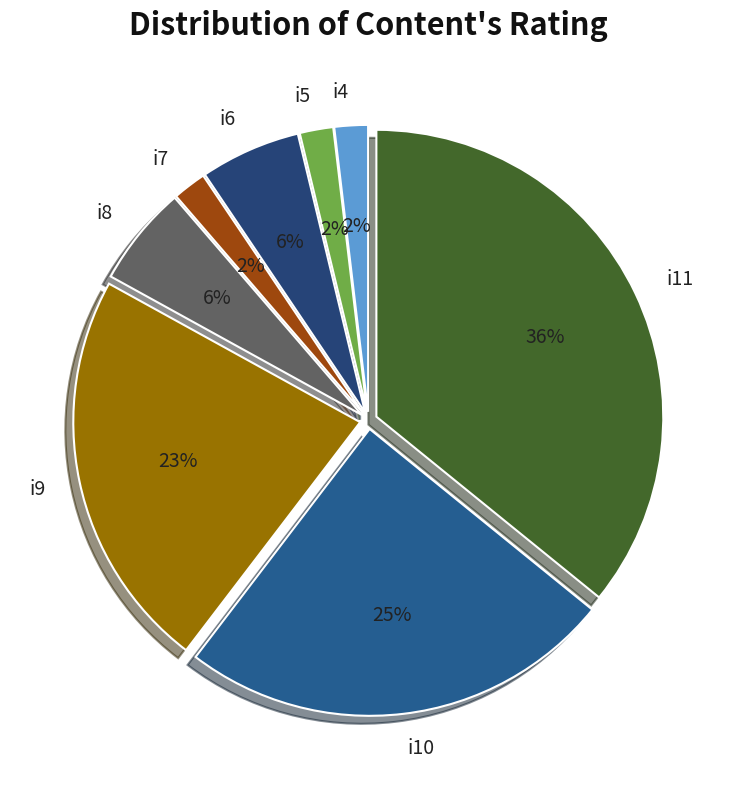

The i5 slice represents 2% of the pie. True or false?

True